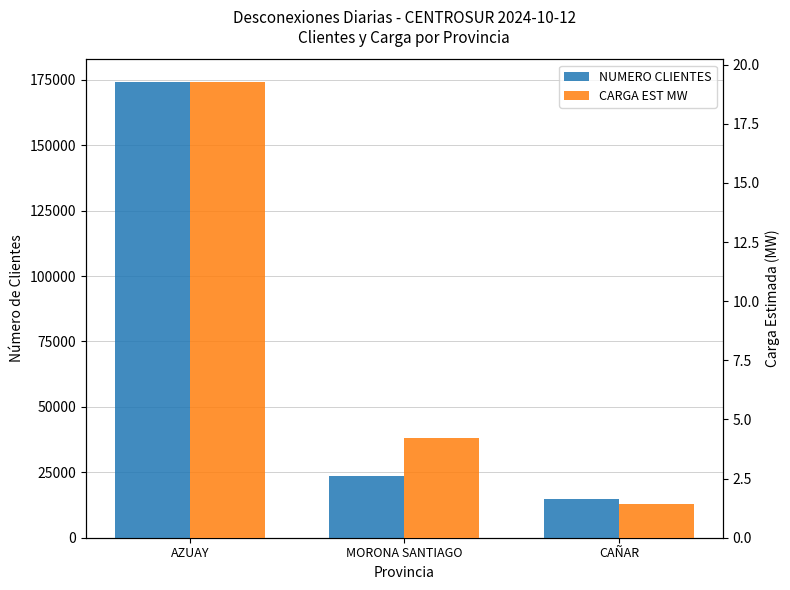

At how many categories does at least one series exceed 120864?

1